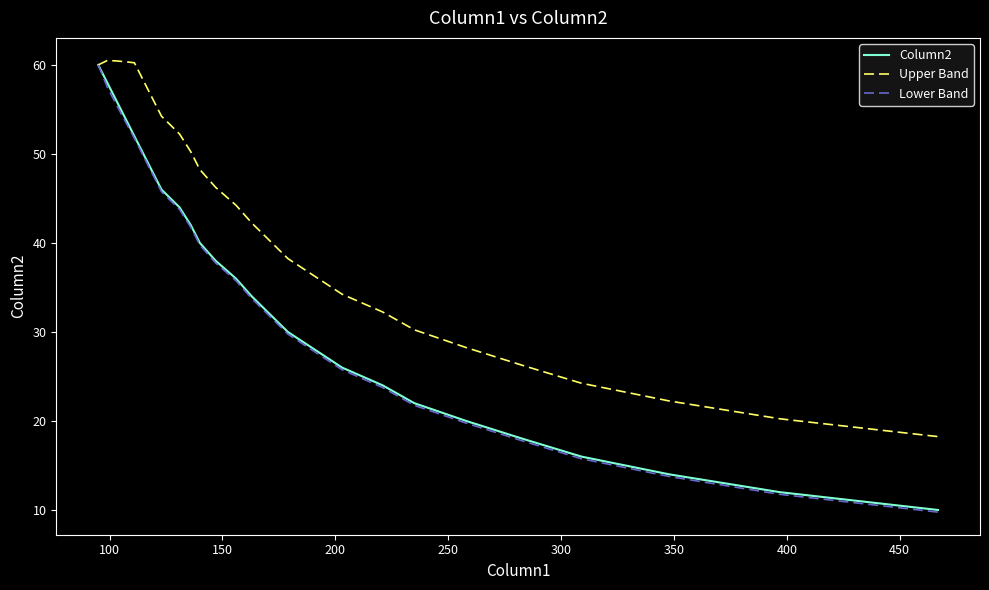

Which series has the largest range (max minus min)?

Lower Band